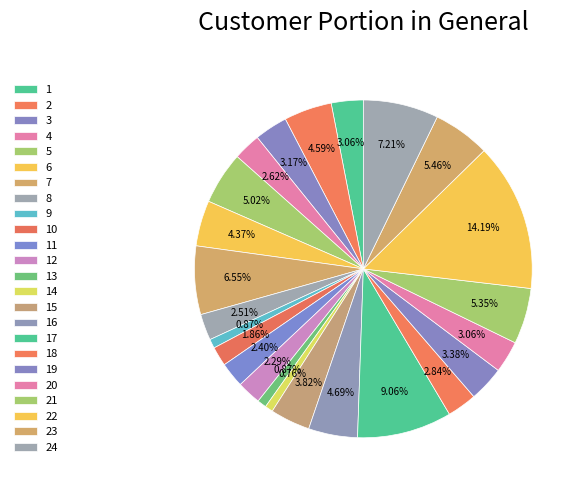

Count the number of slices in the pie.

24